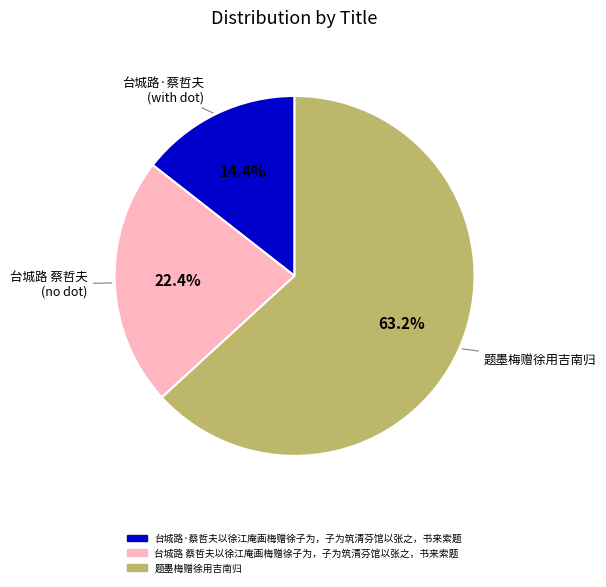

Does 题墨梅赠徐用吉南归 account for over 50% of the chart?

Yes